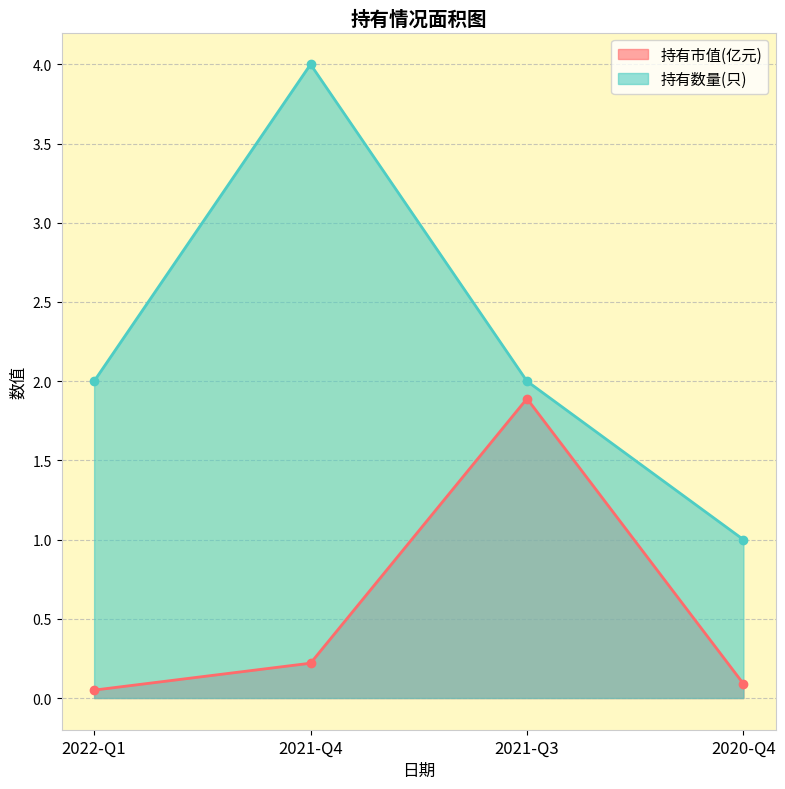

What is the sum of all 持有市值(亿元) values?

2.2